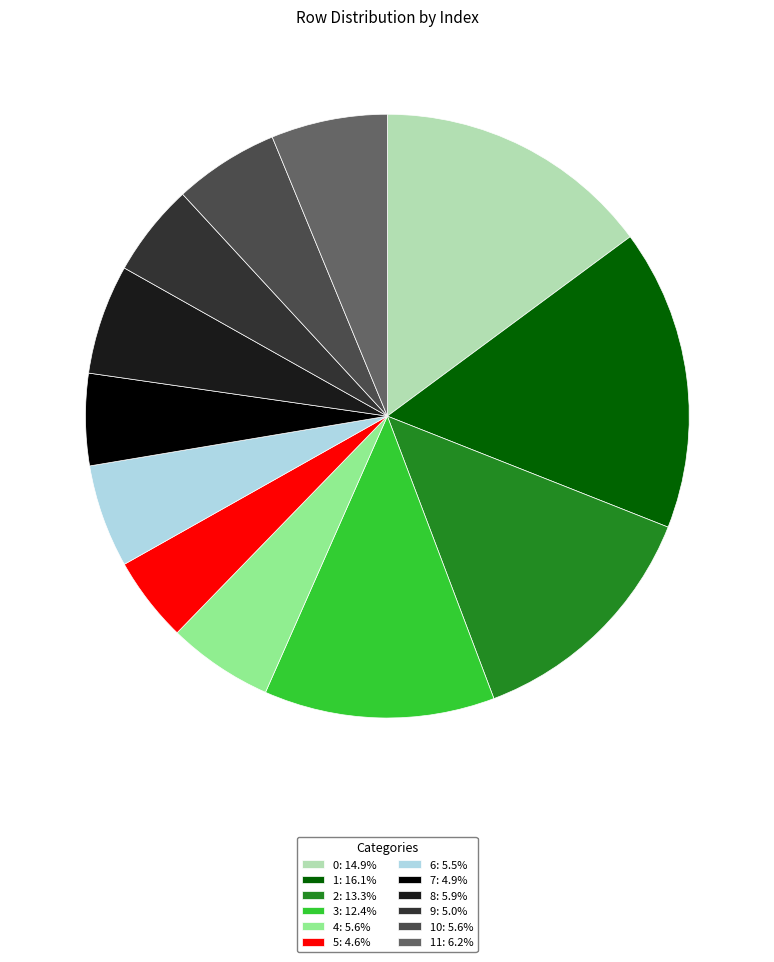

How many segments does this pie chart have?

12